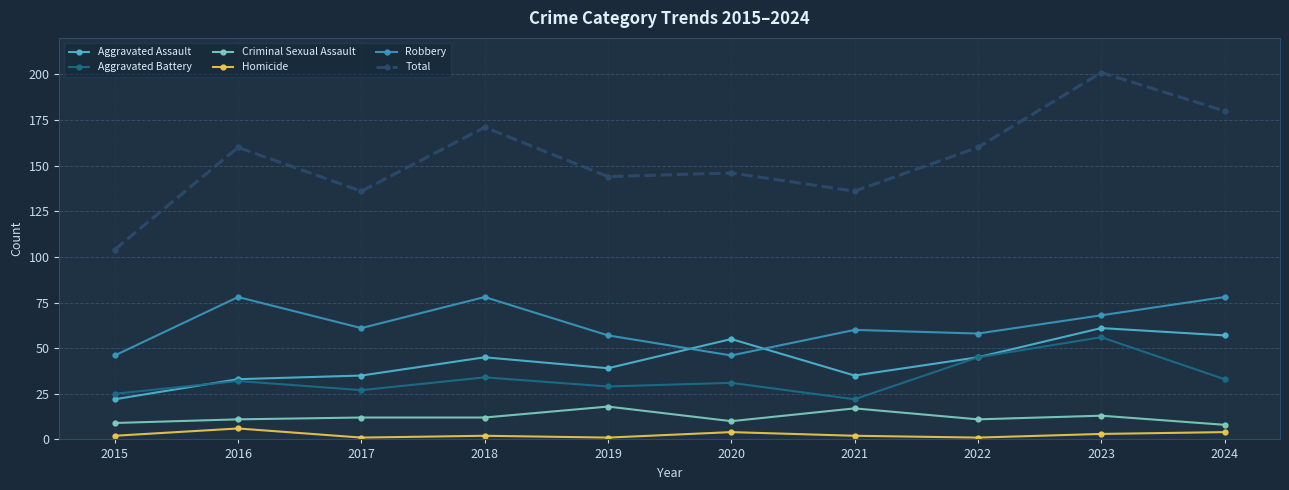

True or false: Criminal Sexual Assault has more than 0 interior local peaks.

True